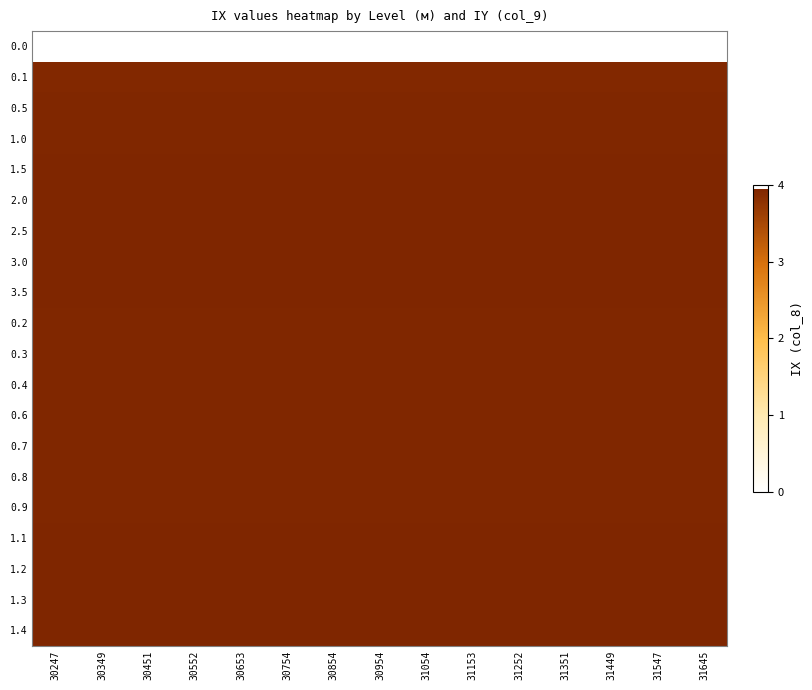

At which category does the chart reach its peak across all series?

30247